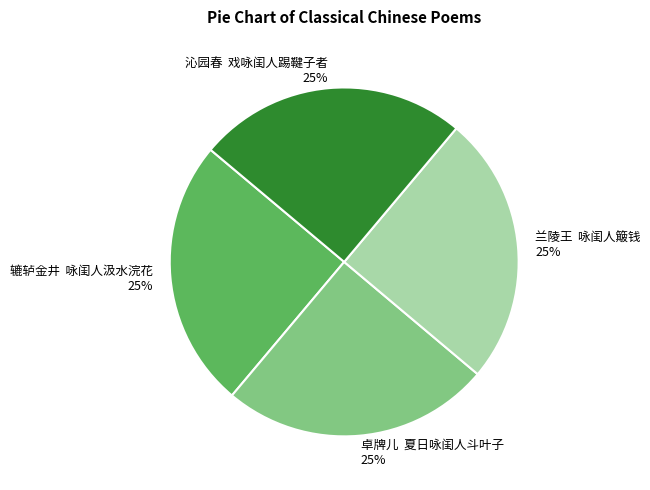

What is the ratio of the value at 沁园春 戏咏闺人踢鞬子者 25% to the value at 卓牌儿 夏日咏闺人斗叶子 25%?

1.0